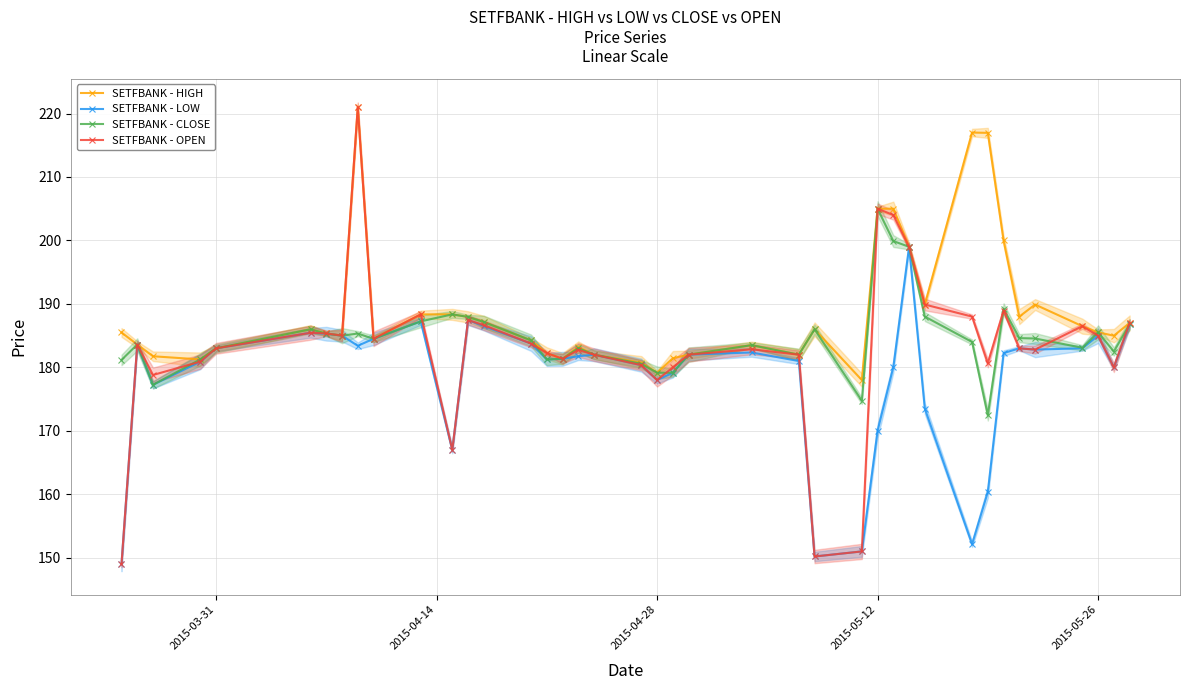

List the series in order of their peak value, lowest first.

SETFBANK - LOW, SETFBANK - CLOSE, SETFBANK - HIGH, SETFBANK - OPEN